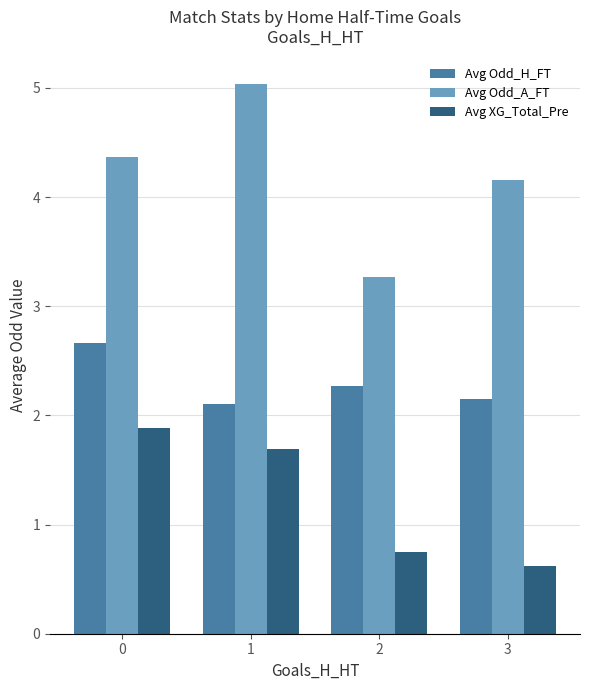

What is the average value of the Avg Odd_H_FT series?

2.3